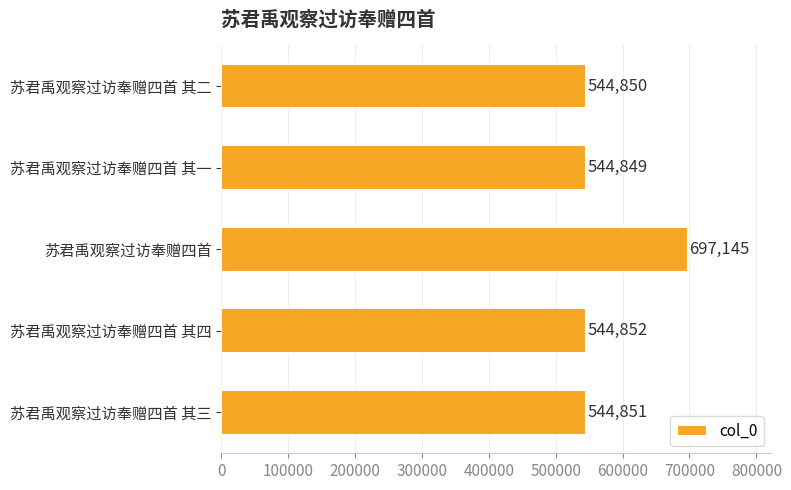

At which label is the value closest to 620997?

苏君禹观察过访奉赠四首 其四